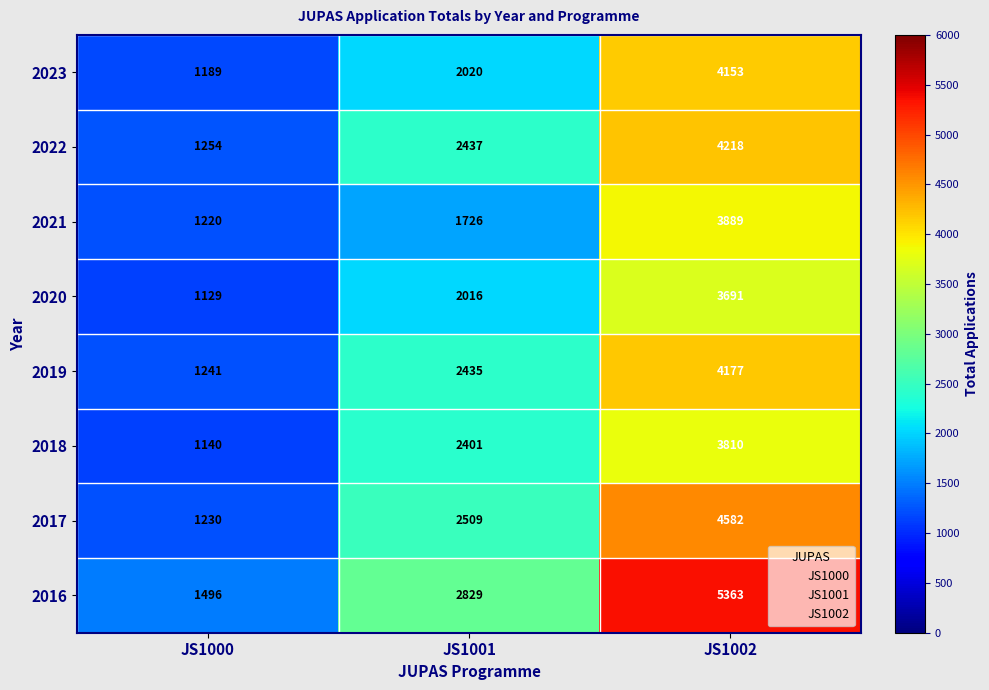

Reading left to right, transcribe all the data shown in this chart.

2023: JS1000=1189	JS1001=2020	JS1002=4153
2022: JS1000=1254	JS1001=2437	JS1002=4218
2021: JS1000=1220	JS1001=1726	JS1002=3889
2020: JS1000=1129	JS1001=2016	JS1002=3691
2019: JS1000=1241	JS1001=2435	JS1002=4177
2018: JS1000=1140	JS1001=2401	JS1002=3810
2017: JS1000=1230	JS1001=2509	JS1002=4582
2016: JS1000=1496	JS1001=2829	JS1002=5363